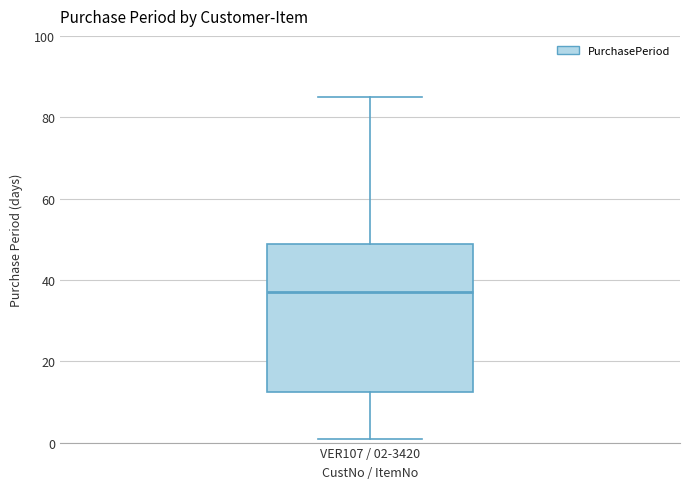

Transcribe this box plot: give where the median line is, the range the box spans, and where the two whiskers end, as read against the y-axis. The values are not printed on the chart, so give them approximately, as read against the axis.

median 38, box 12 to 48, whiskers 2 to 86